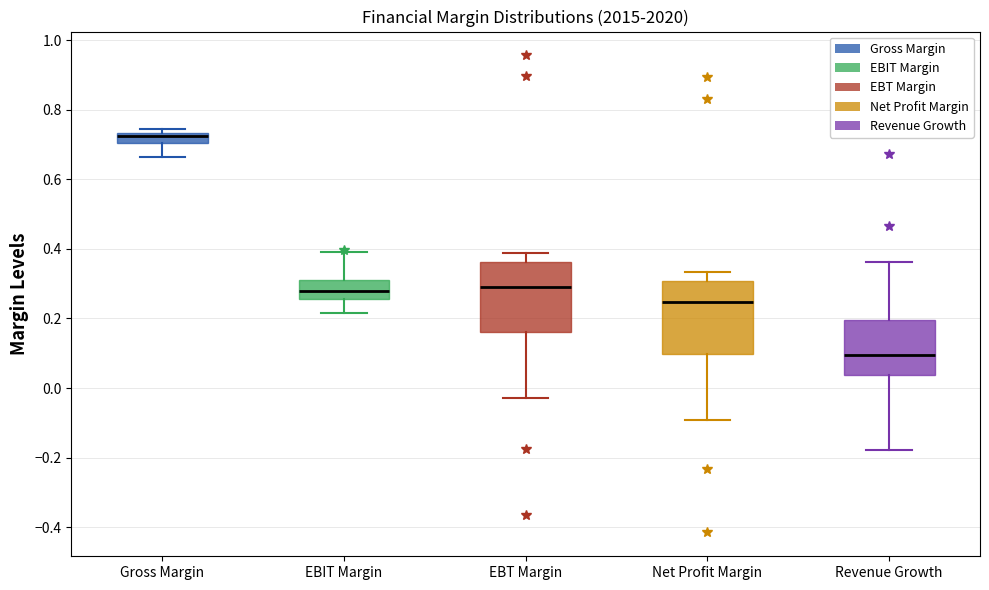

Which box's median line is the highest?

Gross Margin